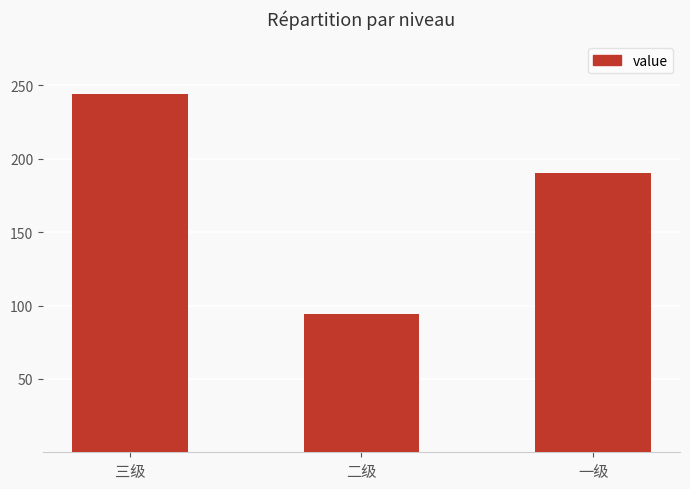

What is the label of the 3rd bar from the right?

三级